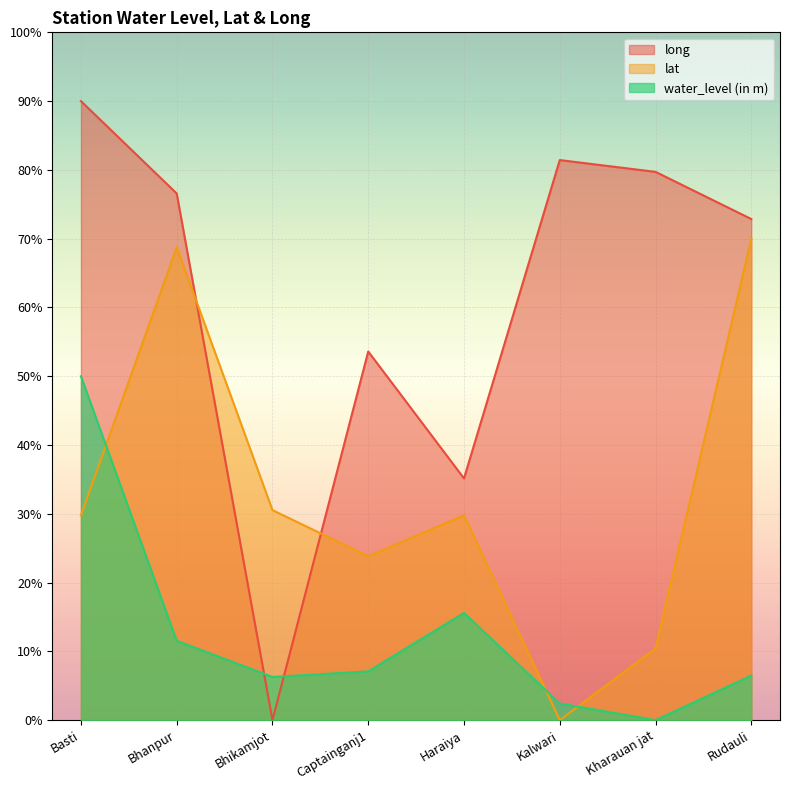

What is the spread (max minus min) of values at Kalwari?

81.4